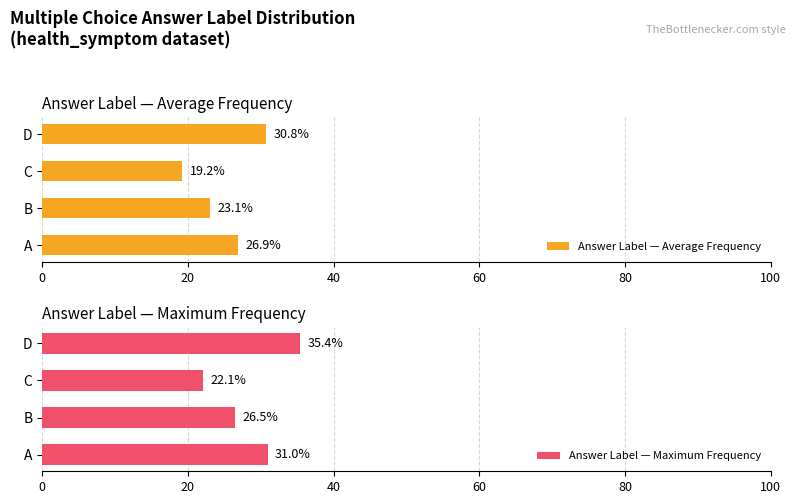

Which category has the lowest value in the Answer Label — Average Frequency series?

C